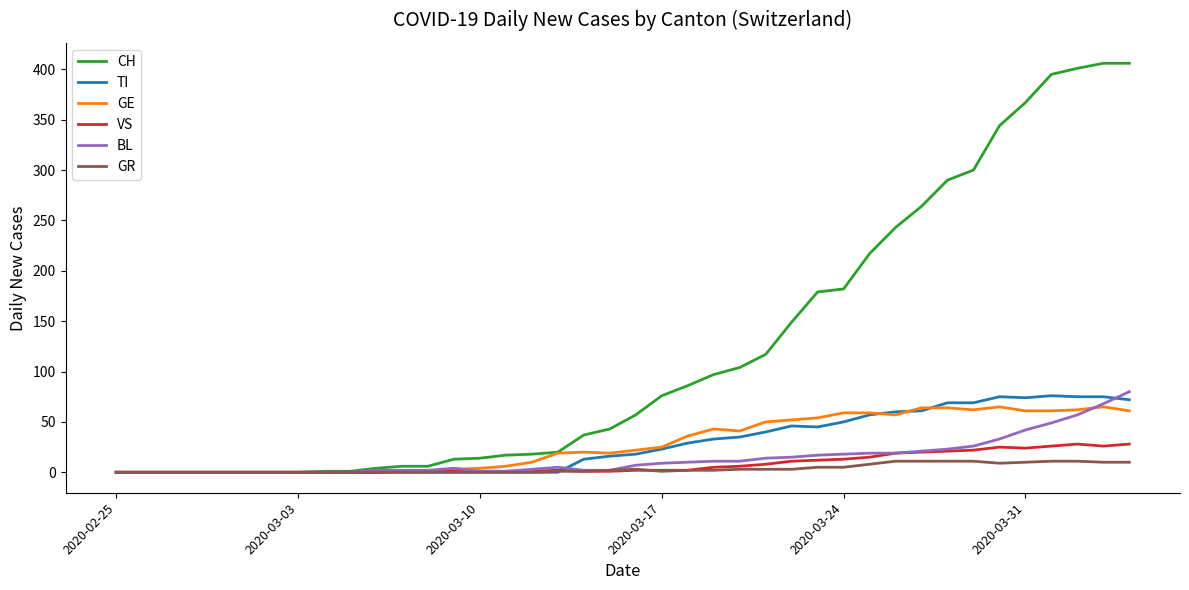

True or false: GE has more than 2 interior local peaks.

True